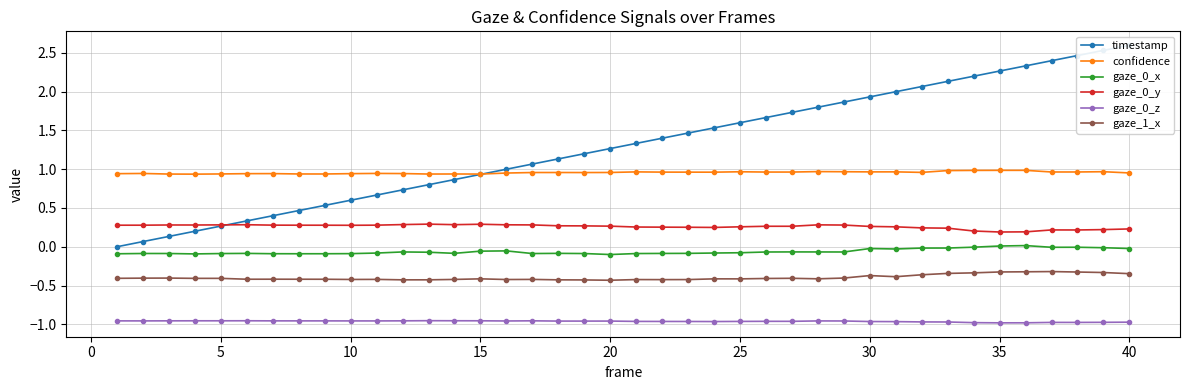

True or false: gaze_1_x and gaze_0_y intersect in this chart.

False